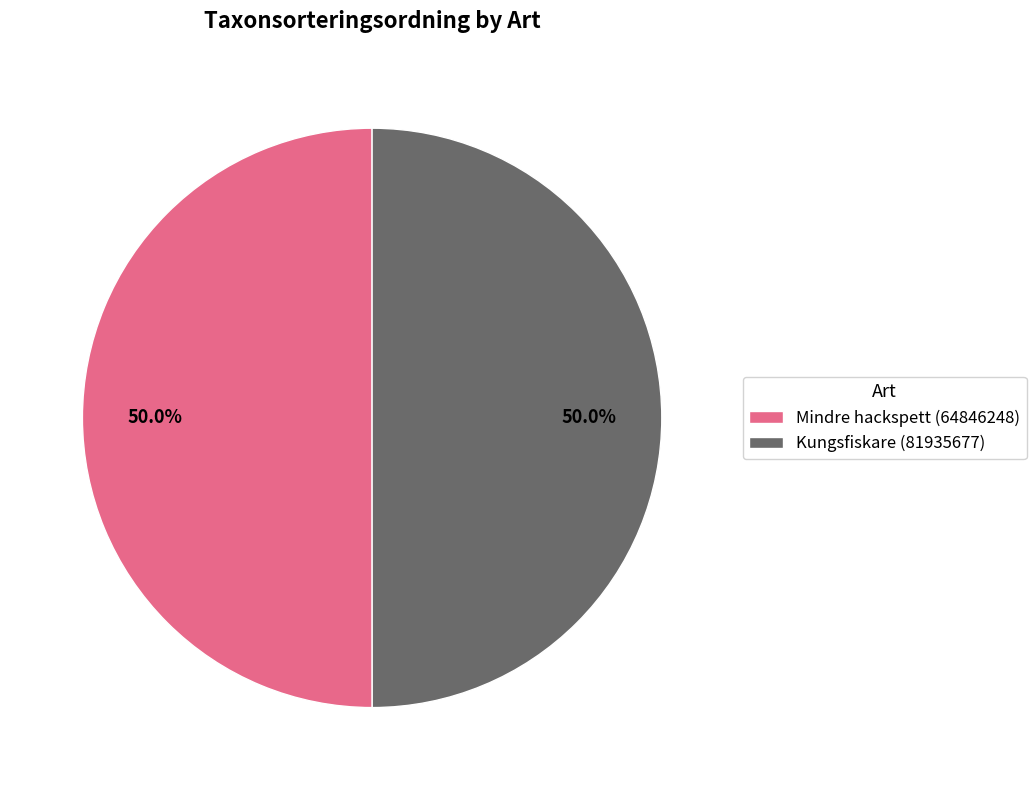

To the nearest percent, what is the average slice percentage?

50%